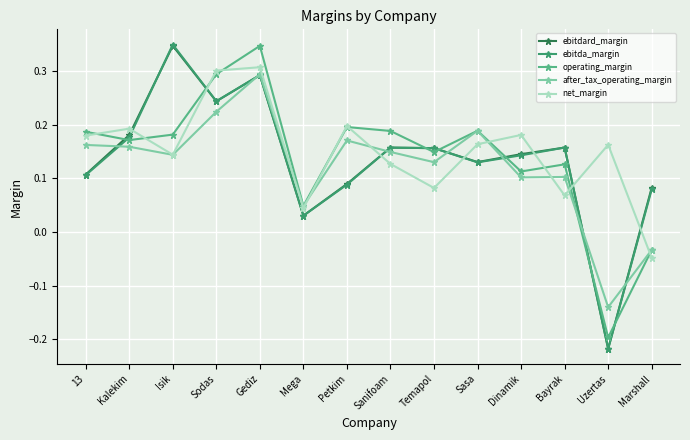

True or false: ebitdard_margin has more than 2 interior local peaks.

True